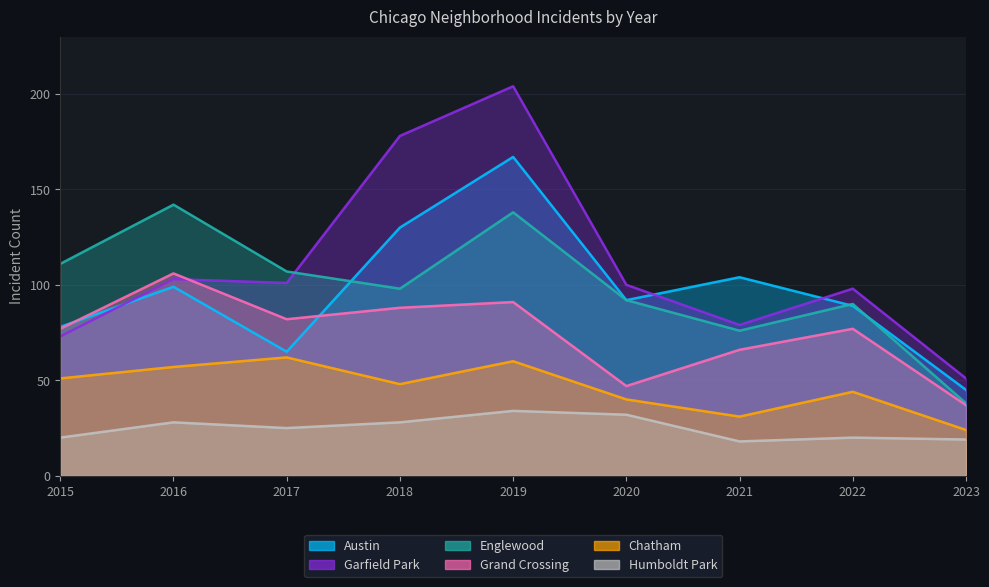

At which label does Austin reach its peak?

2019